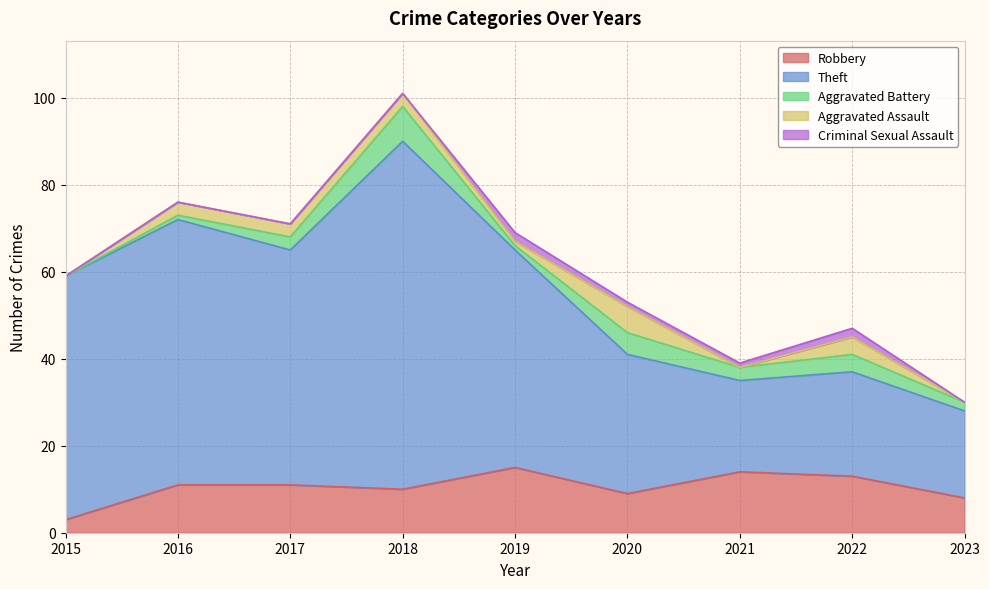

How many data points does each series have?

9